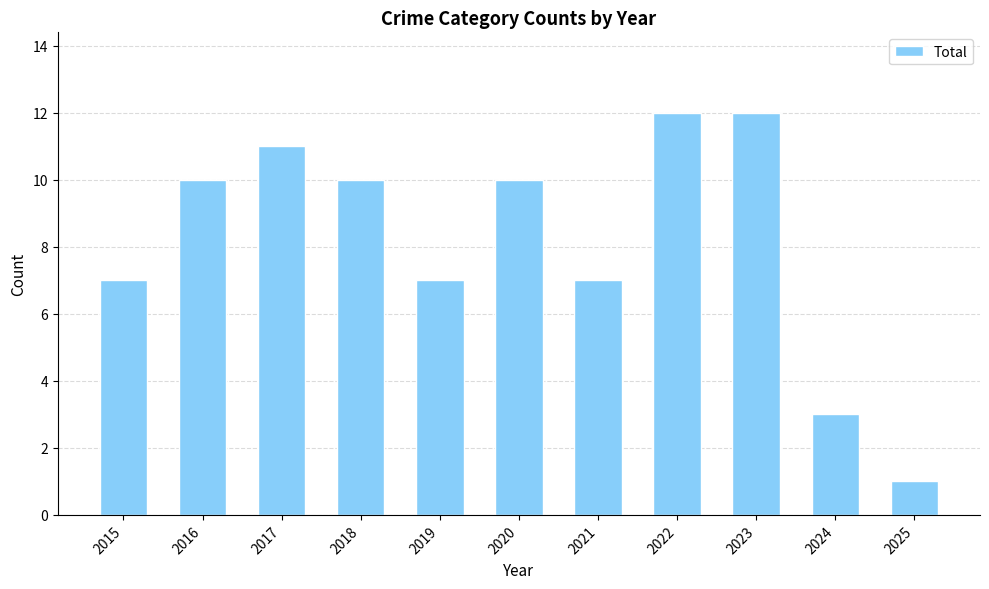

Reading right to left, list all the values displayed in this chart.

2025=1	2024=3	2023=12	2022=12	2021=7	2020=10	2019=7	2018=10	2017=11	2016=10	2015=7